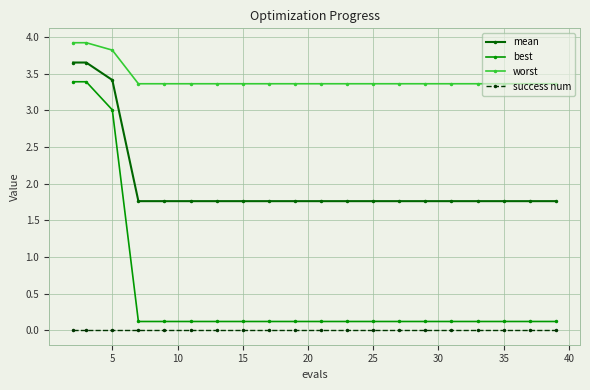

Which series has the largest total across all categories?

worst